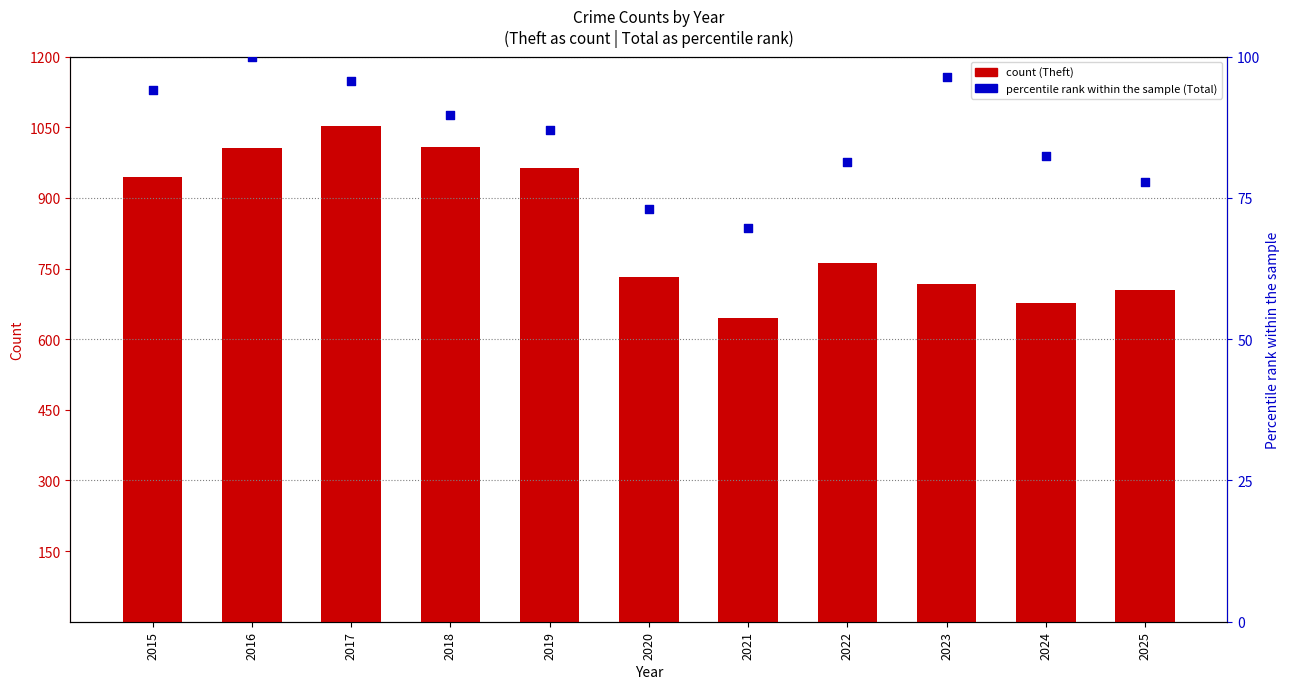

Which series has the largest total across all categories?

Theft